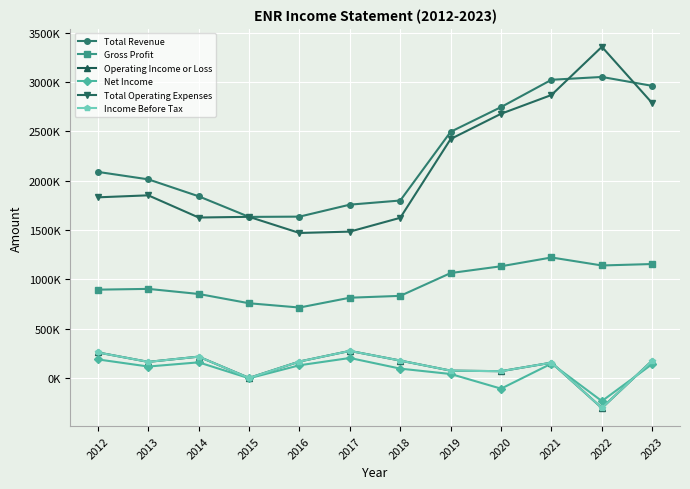

What are all the series names shown in the legend?

Total Revenue, Gross Profit, Operating Income or Loss, Net Income, Total Operating Expenses, Income Before Tax